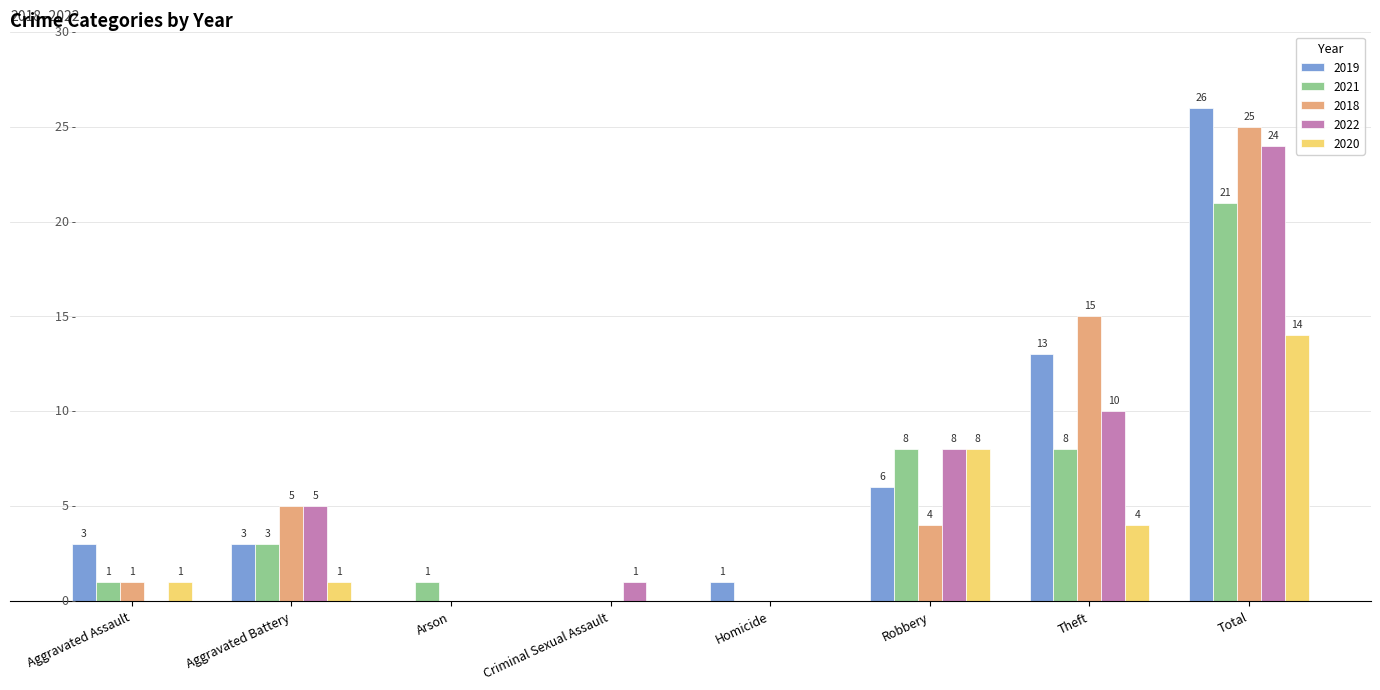

At which category is the sum across all series the highest?

Total